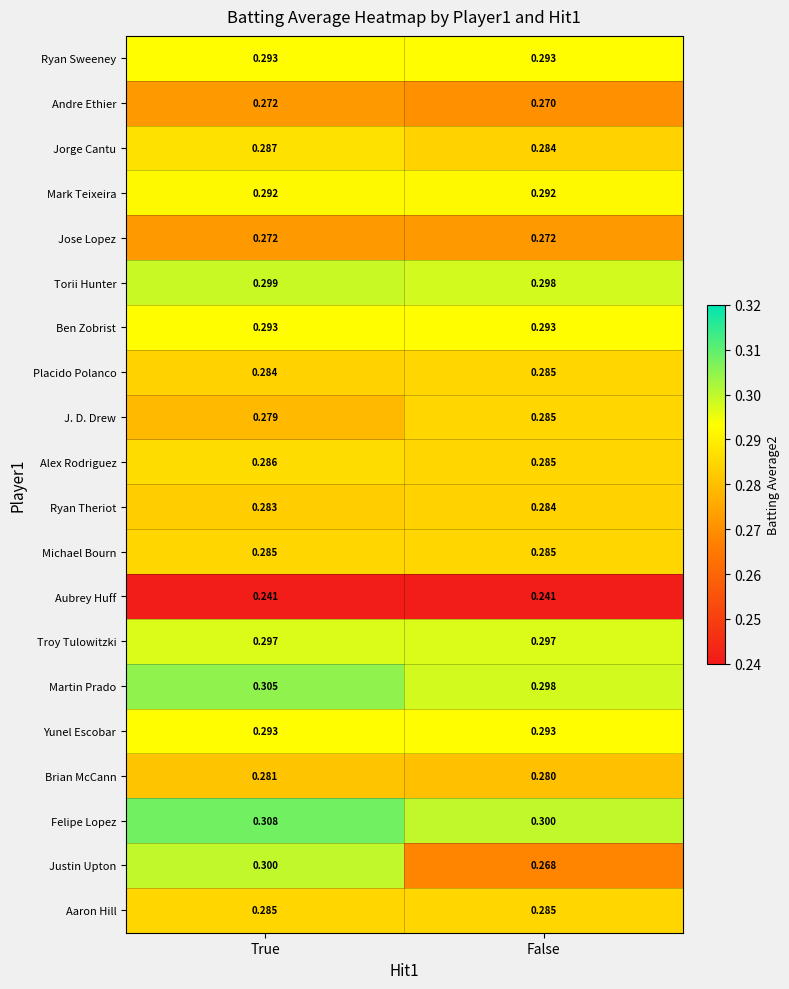

At which label is Alex Rodriguez closest to 0?

False